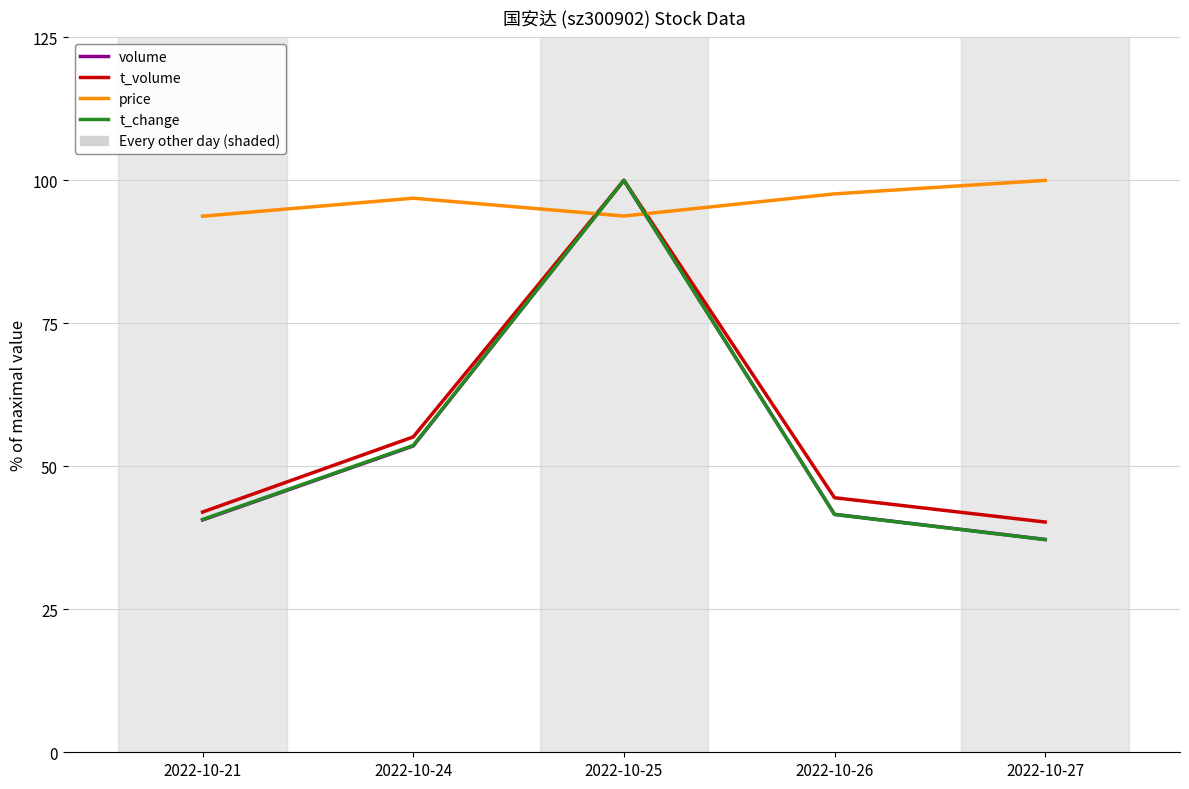

True or false: t_volume has a value of 55.1 at 2022-10-24.

True